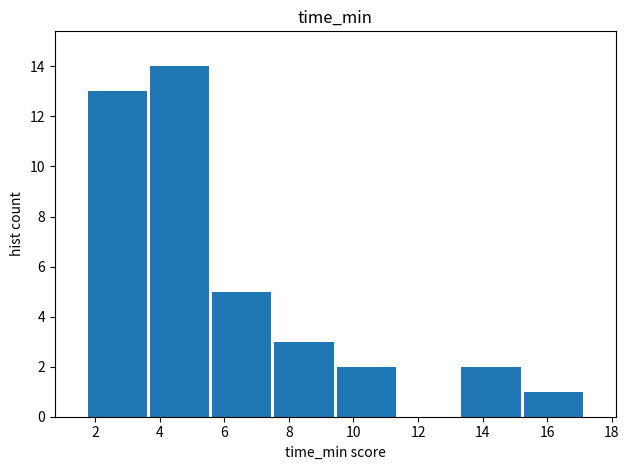

Reading left to right, transcribe this chart: for each bar, give the range it covers on the x-axis and its height. Neither the bar edges nor the heights are printed on the chart, so give them approximately, as read against the axes.

1.8 to 3.6: 13
3.6 to 5.6: 14
5.6 to 7.6: 5
7.6 to 9.4: 3
9.4 to 11.4: 2
11.4 to 13.2: 0
13.2 to 15.2: 2
15.2 to 17.2: 1